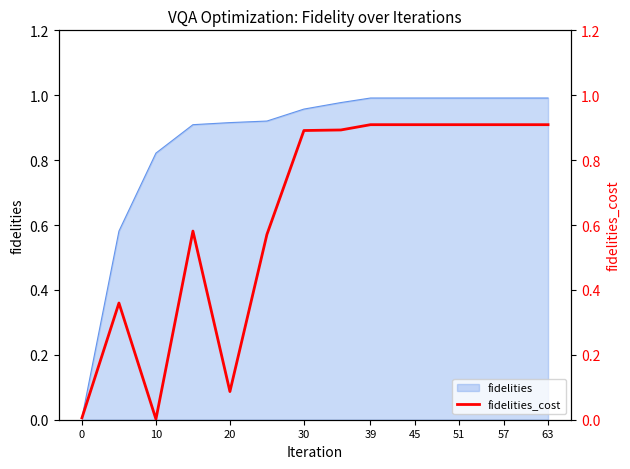

How many data points does each series have?

17